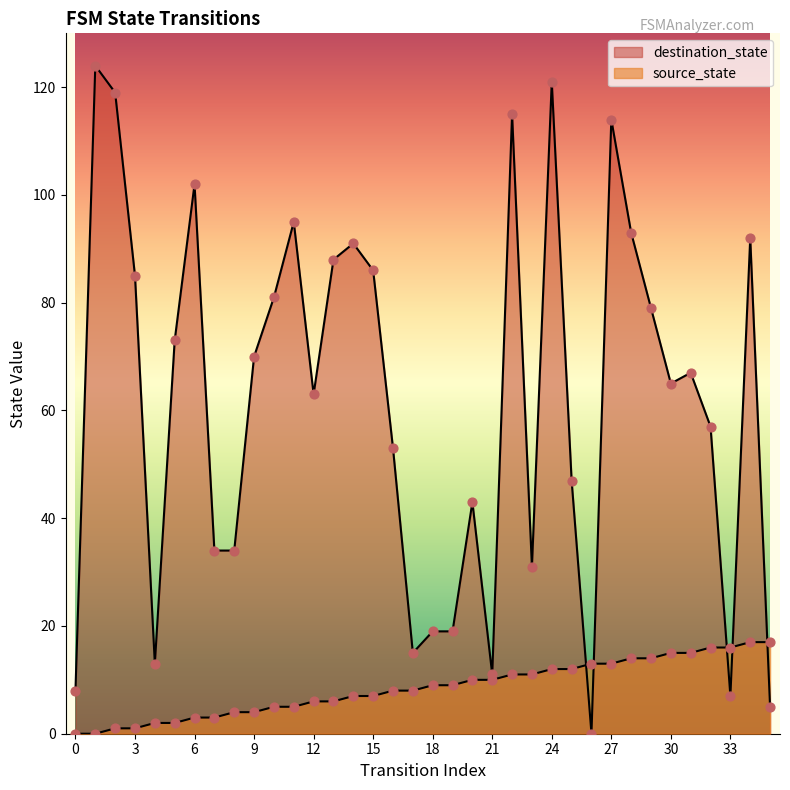

Which series has the largest Y range (max minus min)?

destination_state